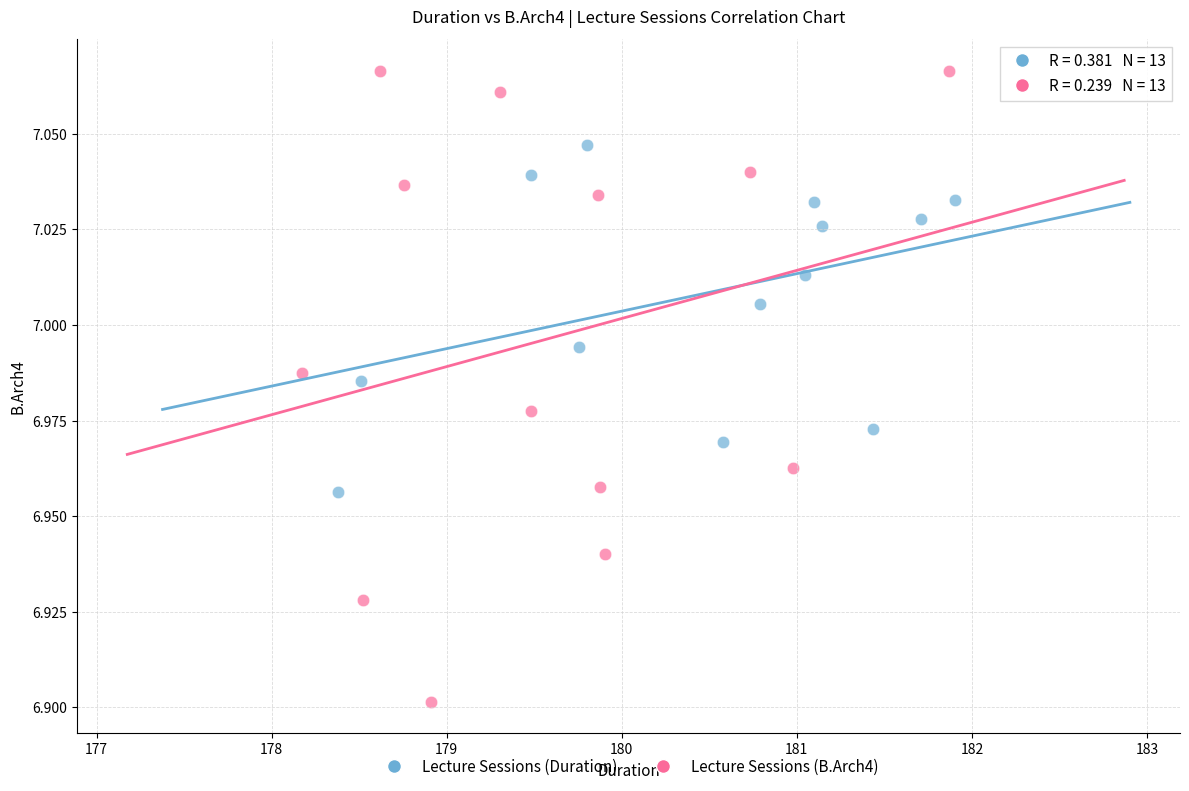

Which series reaches the maximum Y coordinate?

Lecture Sessions (B.Arch4)